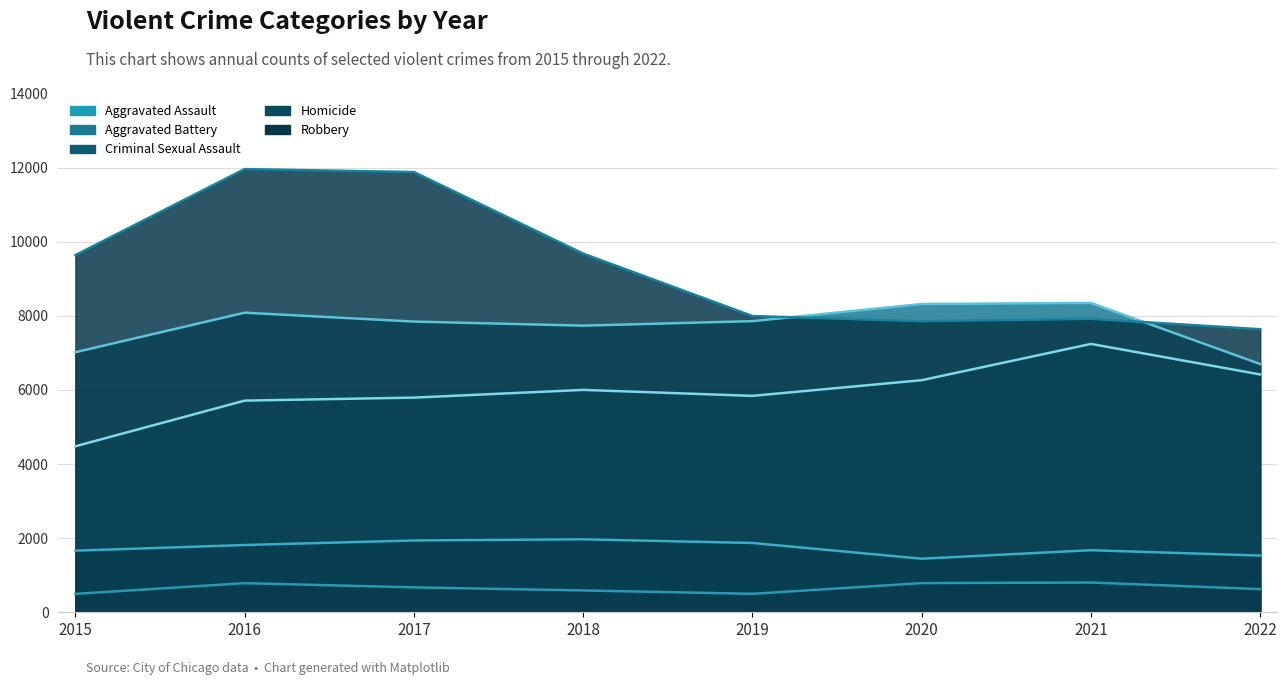

What is the minimum value shown in the chart?

496